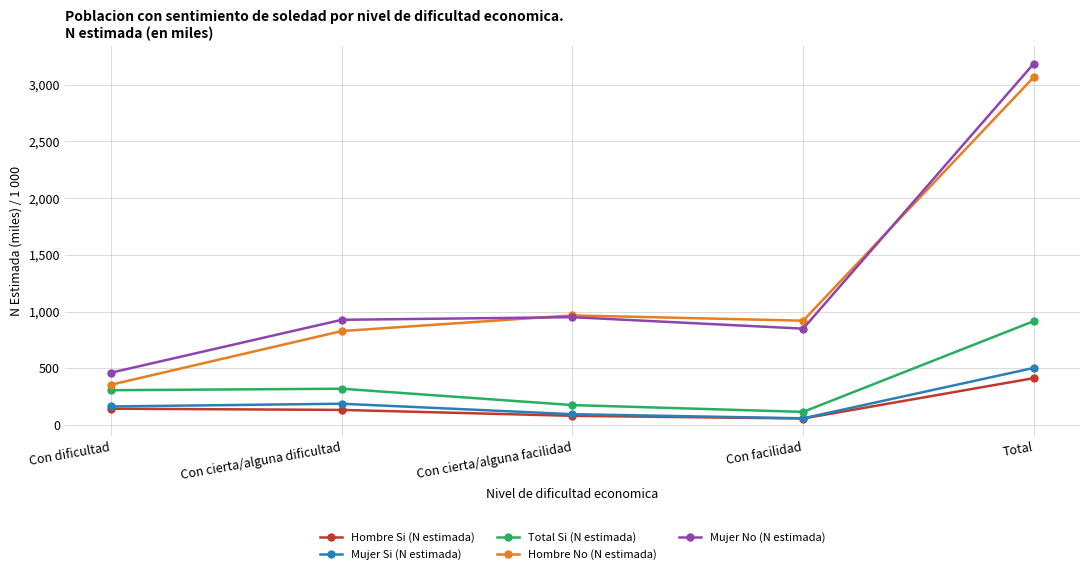

What is the value of the Total Si (N estimada) point at the 4th from the left?

115.0